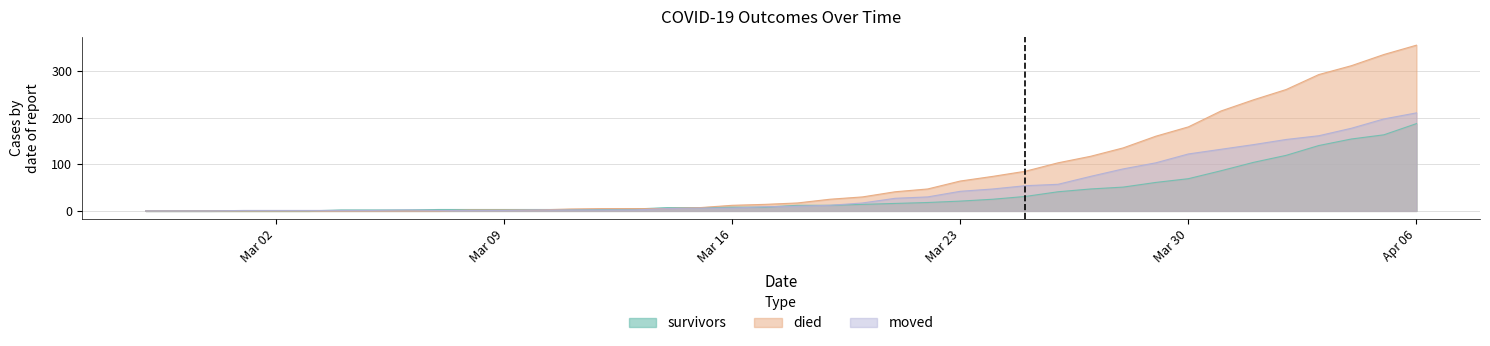

The died series shows 87 at Mar 23. True or false?

False